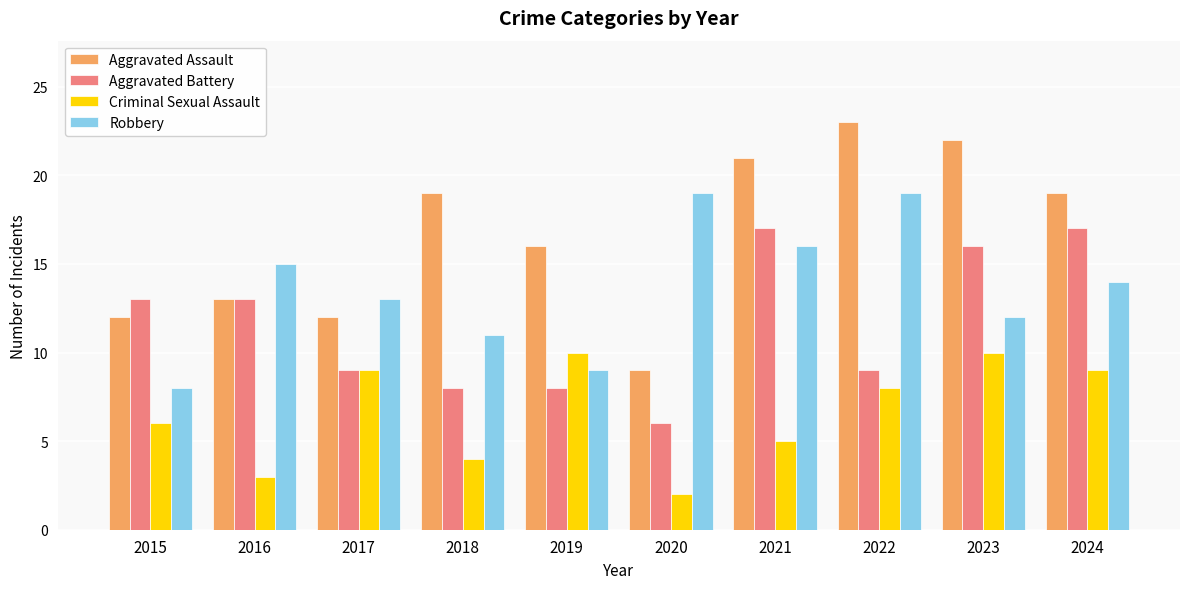

Does the chart contain any negative values?

No